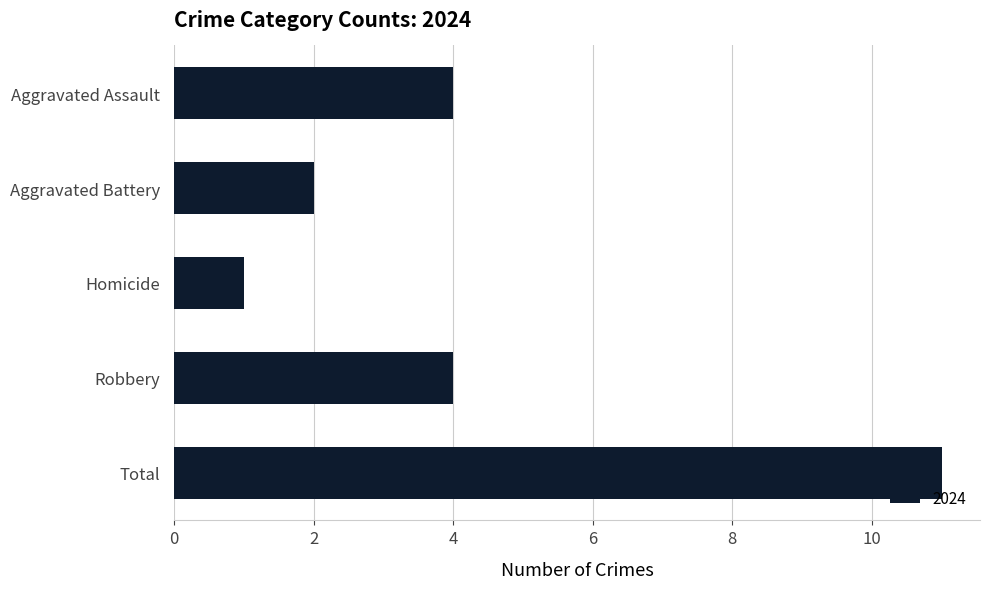

The value at Aggravated Assault is 6. True or false?

False